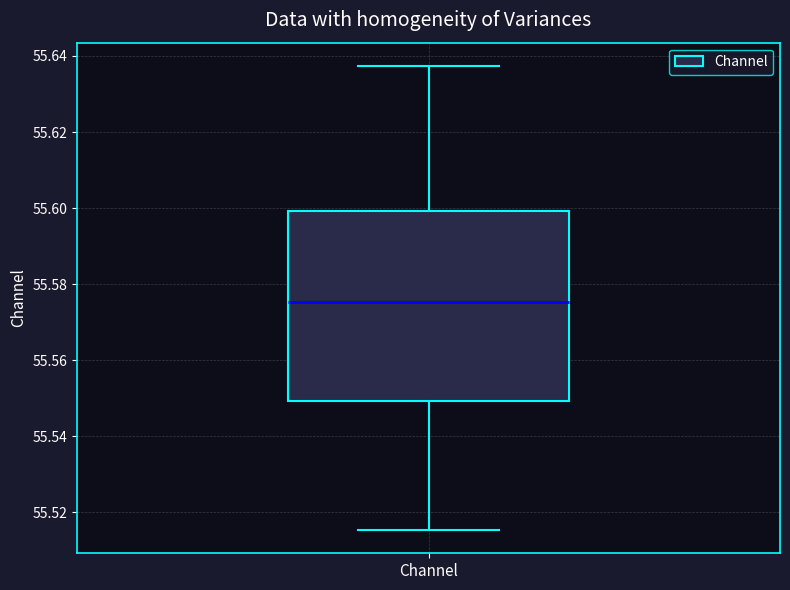

Read this box plot against the y-axis: the position of the median line, the range covered by the box, and the ends of both whiskers. The values are not printed on the chart, so give them approximately, as read against the axis.

median 55.576, box 55.550 to 55.600, whiskers 55.516 to 55.638